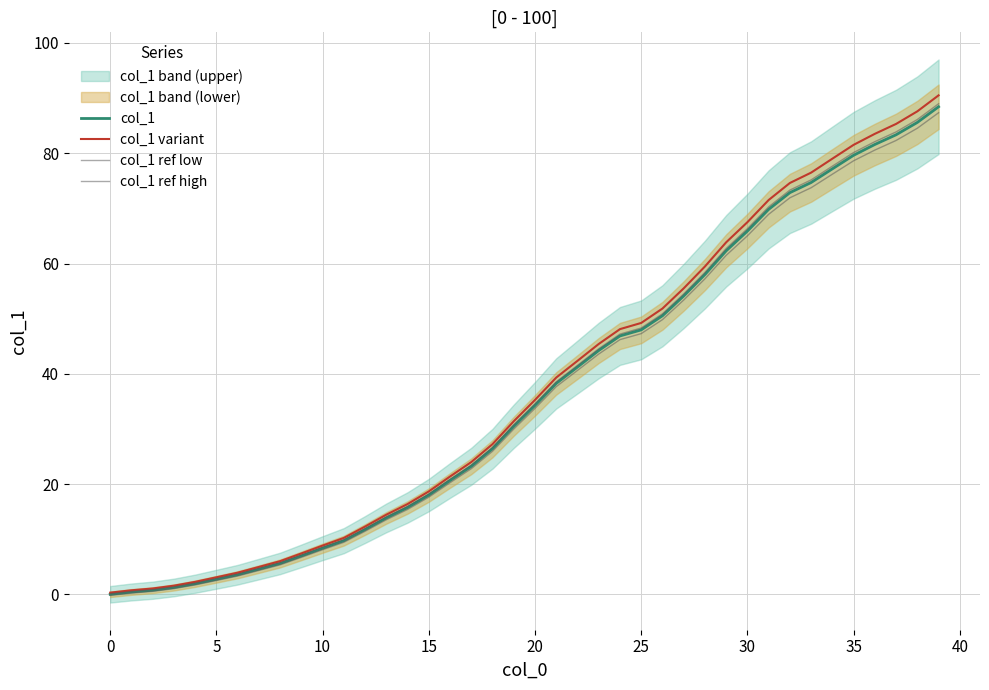

True or false: col_1 ref high and col_1 variant cross at least once.

False